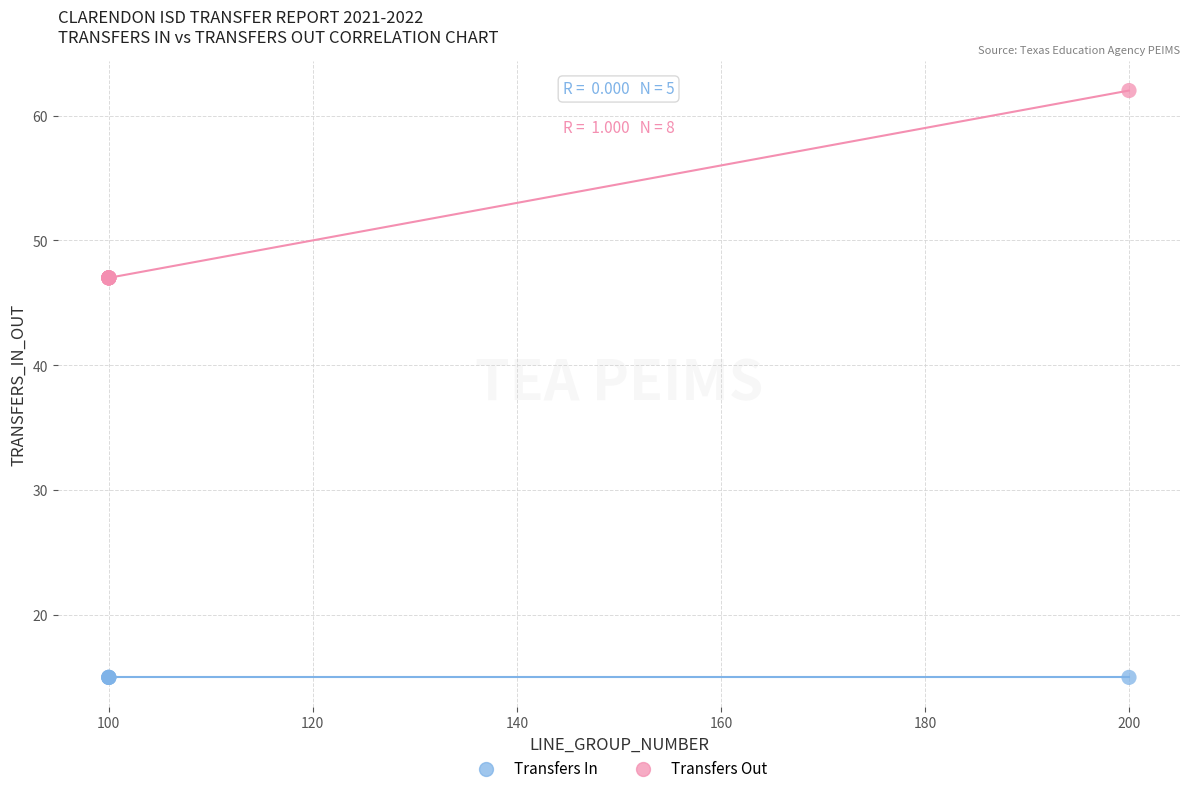

Which series contains the lowest Y value?

Transfers In